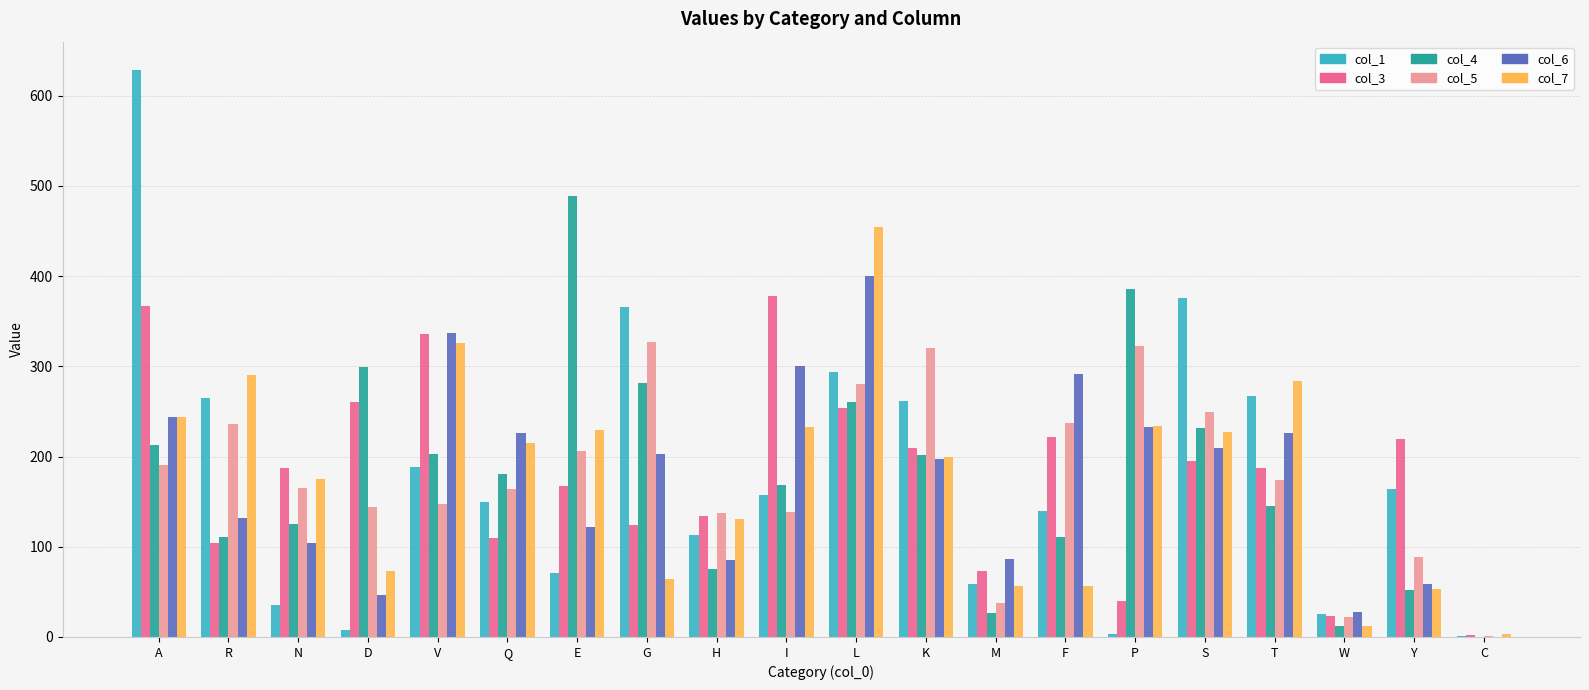

How many groups of bars are there?

20